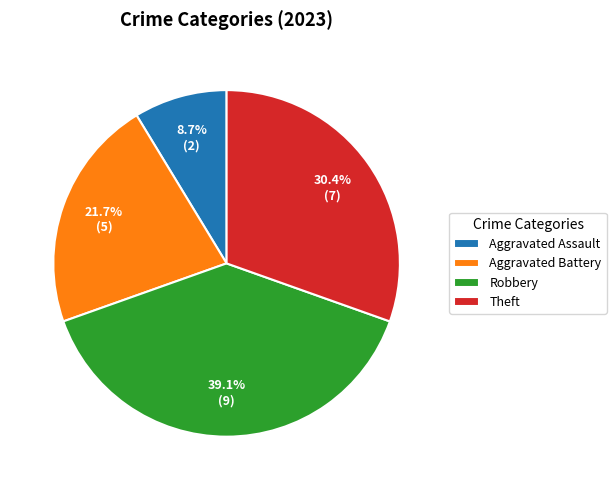

To the nearest percent, what is the difference between the largest and smallest slice percentages?

30%